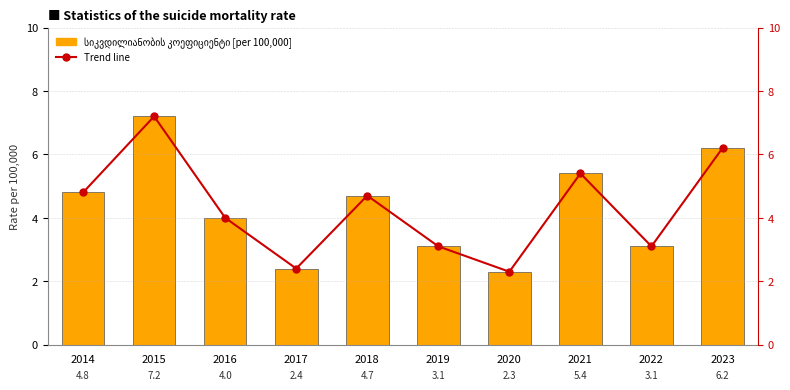

What is the total value across all series at 2020?

4.6